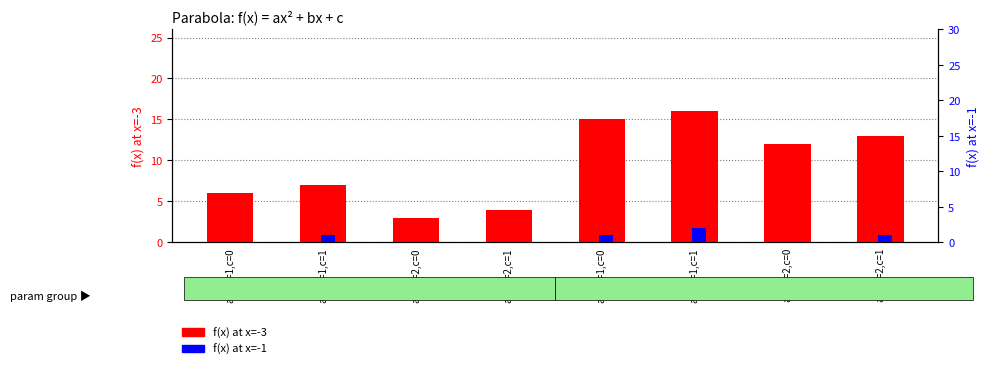

What is the sum of all f(x) at x=-3 values?

76